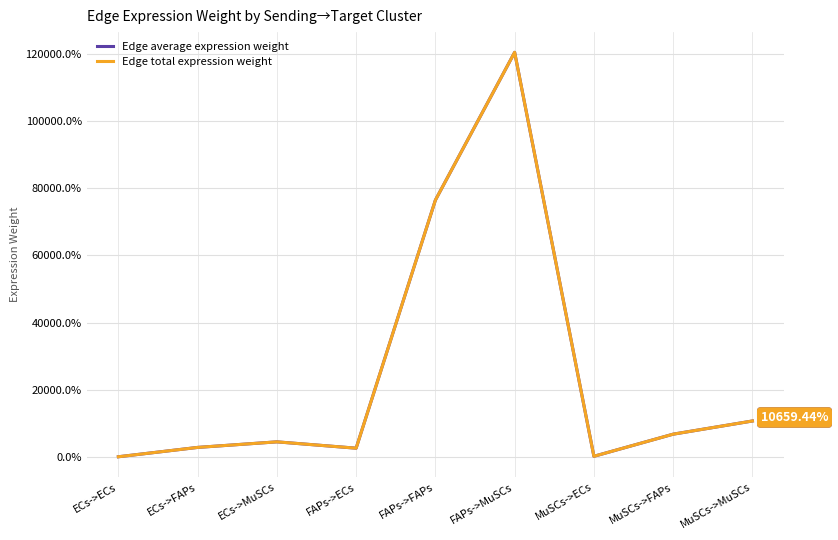

Does the chart have visible grid lines?

Yes